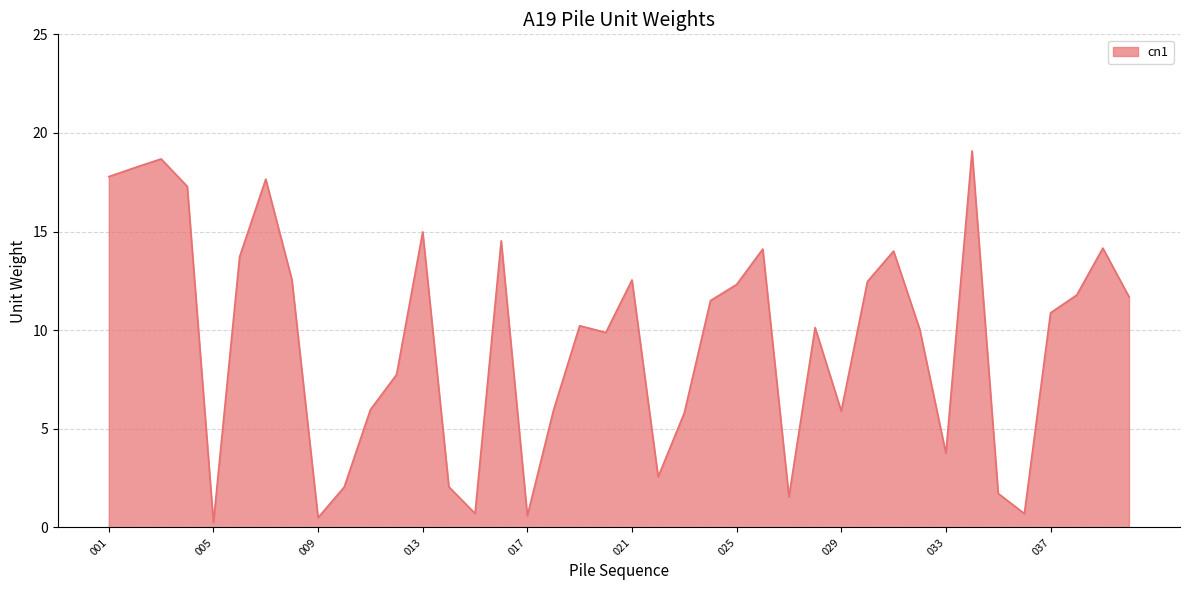

What is the difference between the maximum and minimum values?

18.8